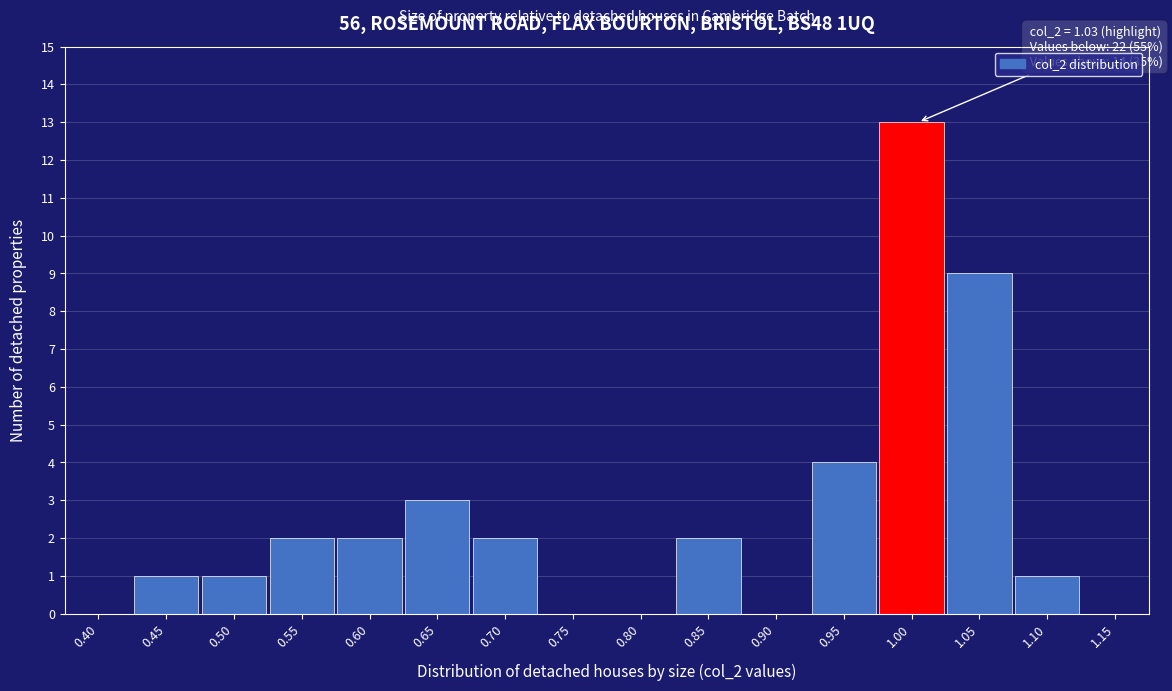

Reading right to left, list all the values displayed in this chart.

1.15=0	1.10=1	1.05=9	1.00=13	0.95=4	0.90=0	0.85=2	0.80=0	0.75=0	0.70=2	0.65=3	0.60=2	0.55=2	0.50=1	0.45=1	0.40=0